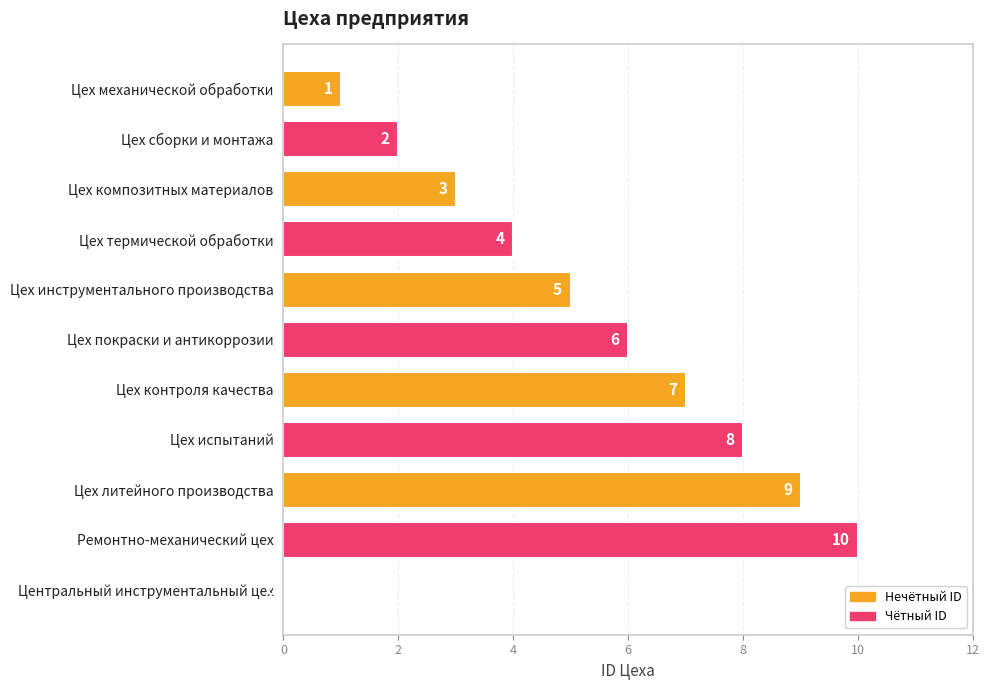

How many distinct data groups are displayed?

1